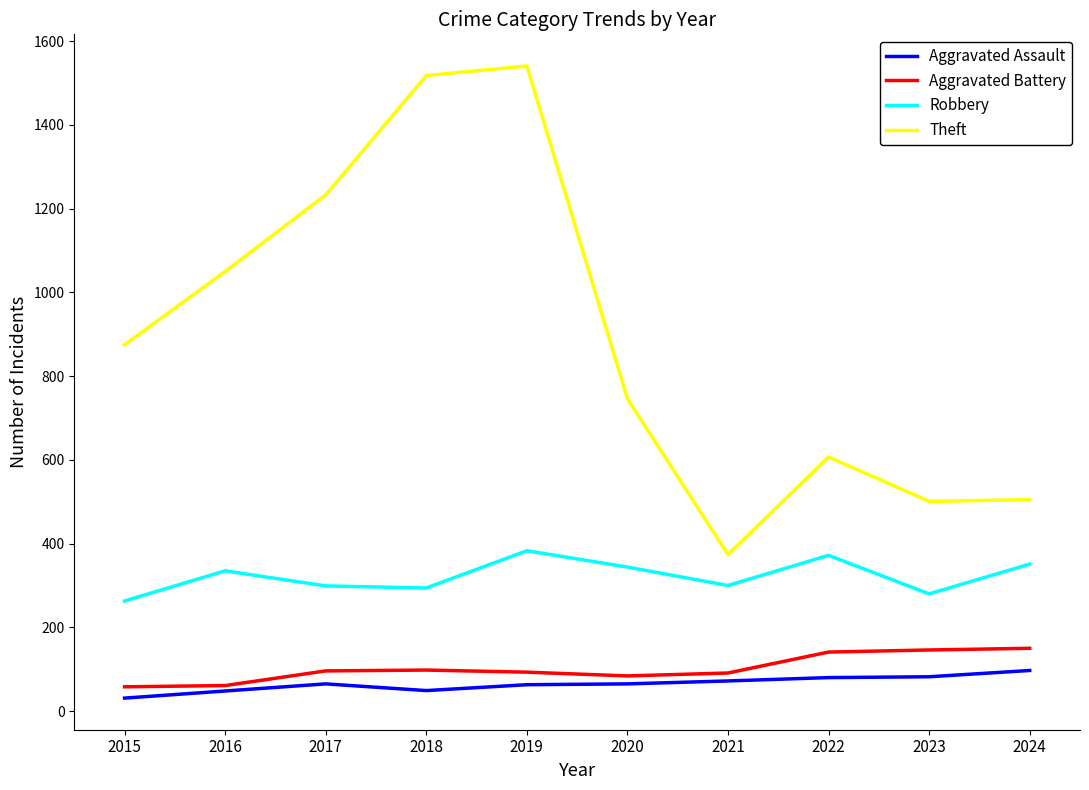

What is the difference between the highest and lowest values at 2016?

1002